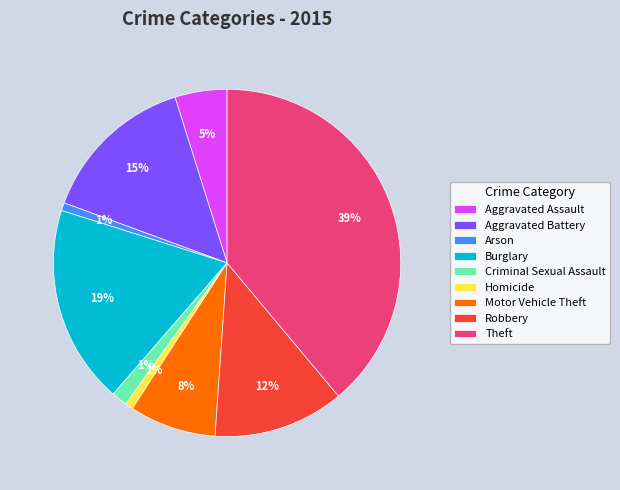

Combined, do Robbery and Aggravated Battery account for over 50%?

No